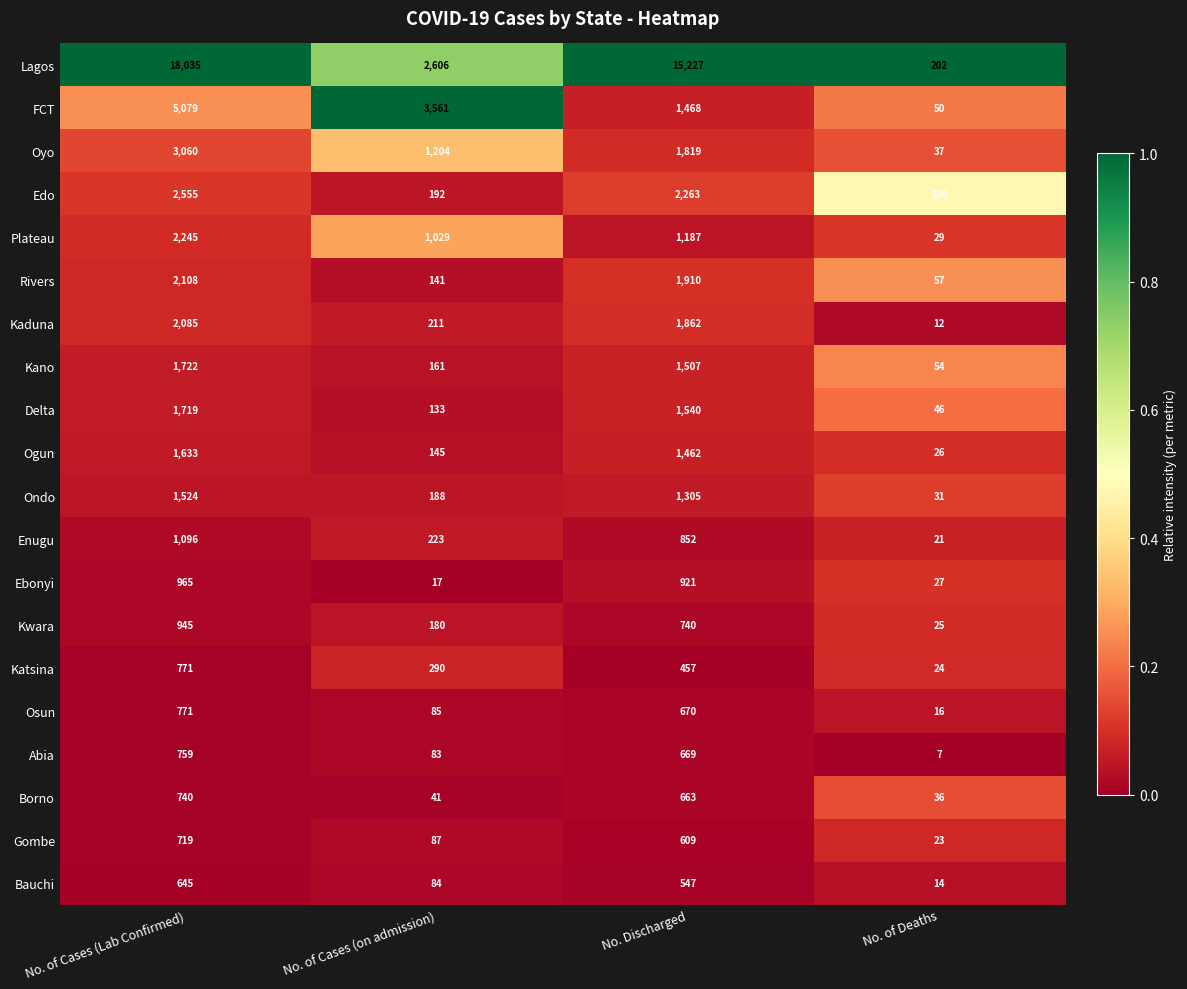

How many values in the Rivers series are below 1910?

2